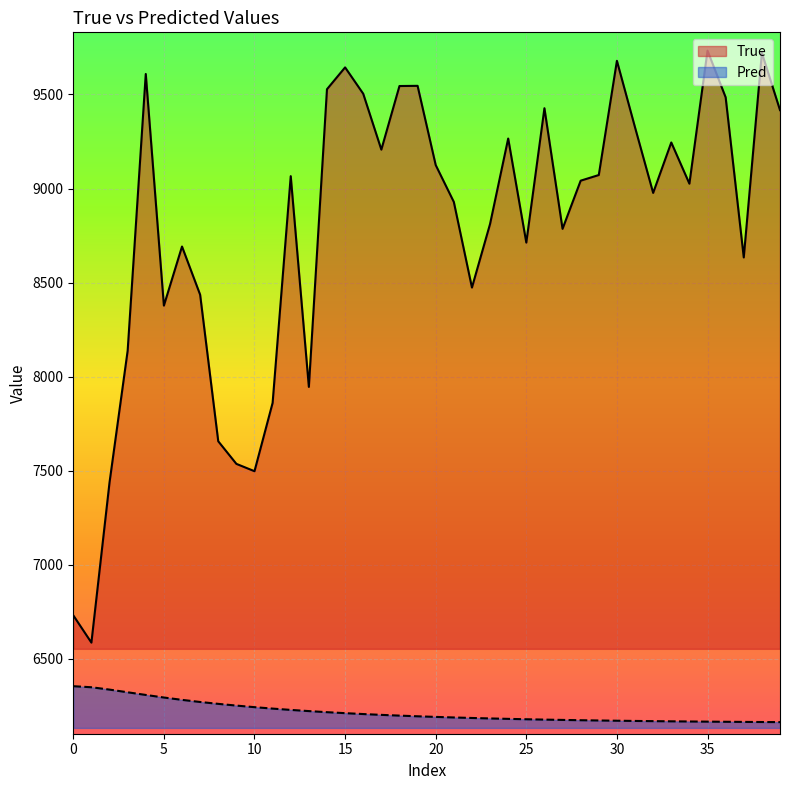

Which series has the largest range (max minus min)?

True